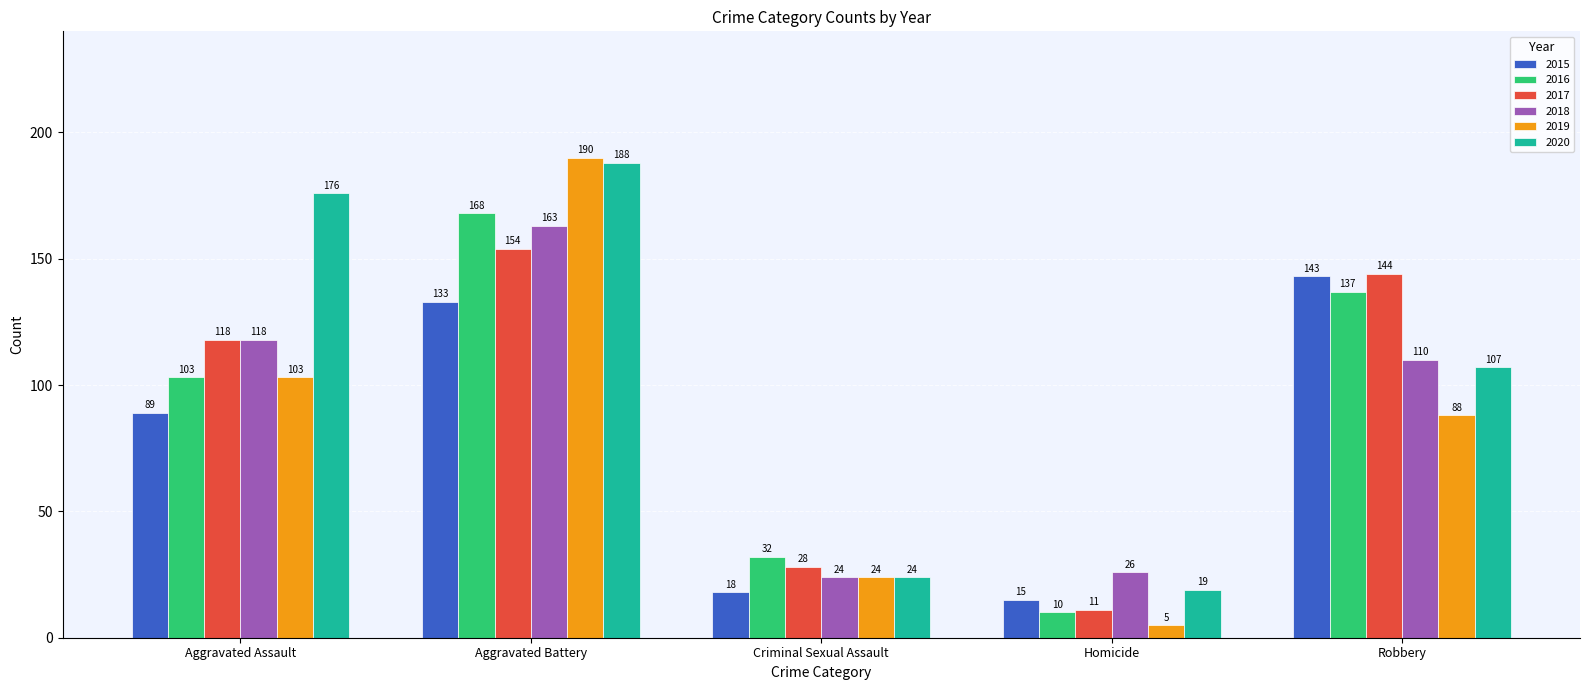

What is the label of the 3rd bar from the left?

Criminal Sexual Assault